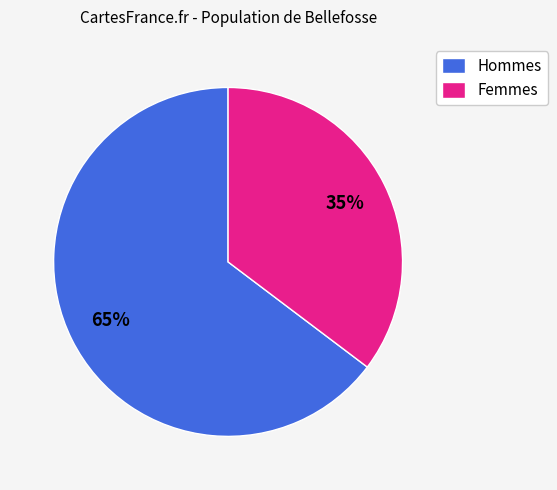

Which category accounts for the majority?

Hommes